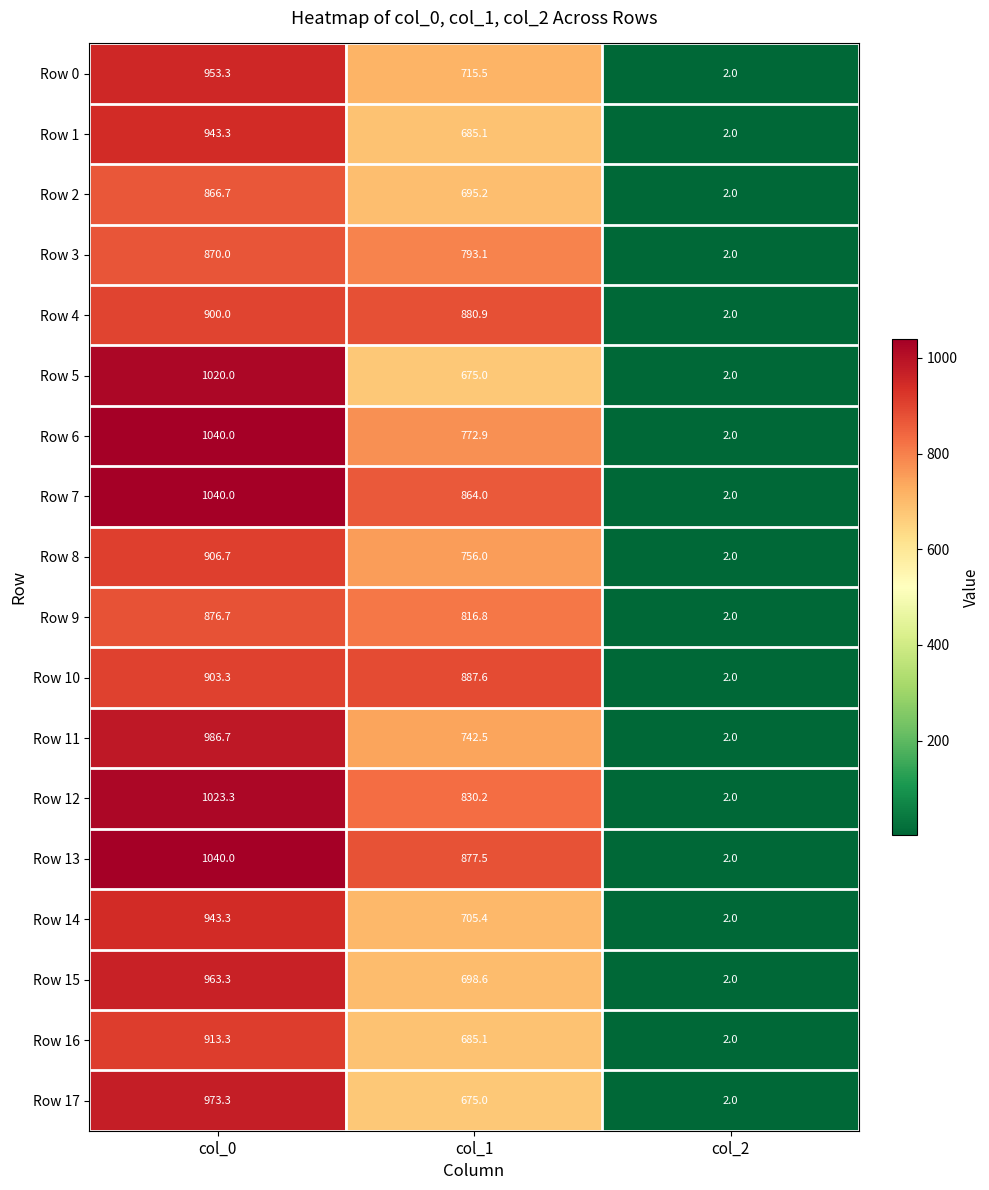

List the labels in order of Row 16 value, smallest first.

col_2, col_1, col_0